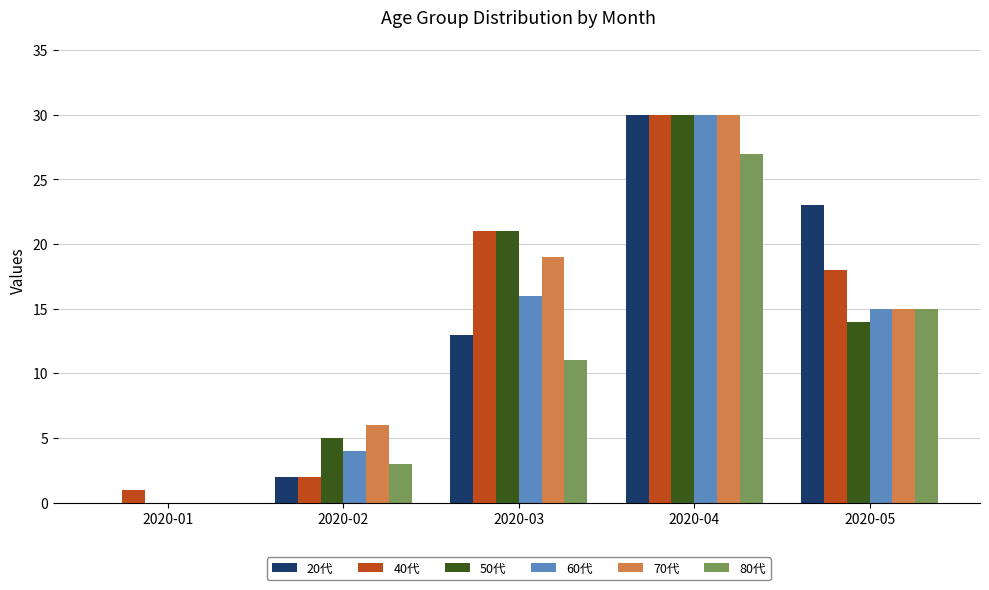

The value of 20代 at 2020-03 is 4. True or false?

False